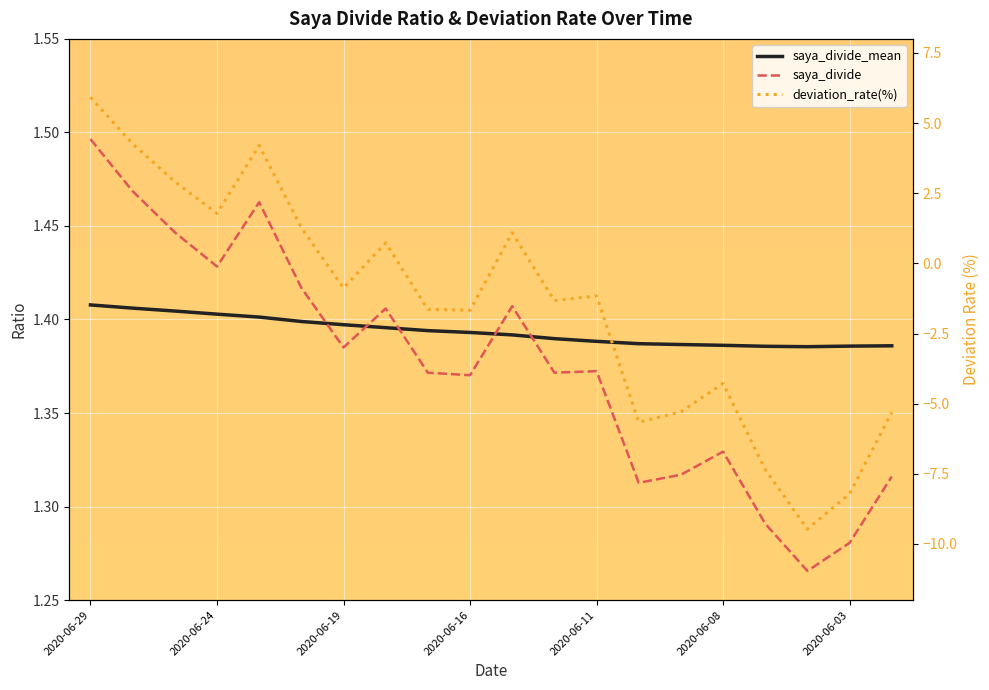

How many times do saya_divide and deviation_rate(%) cross each other?

1